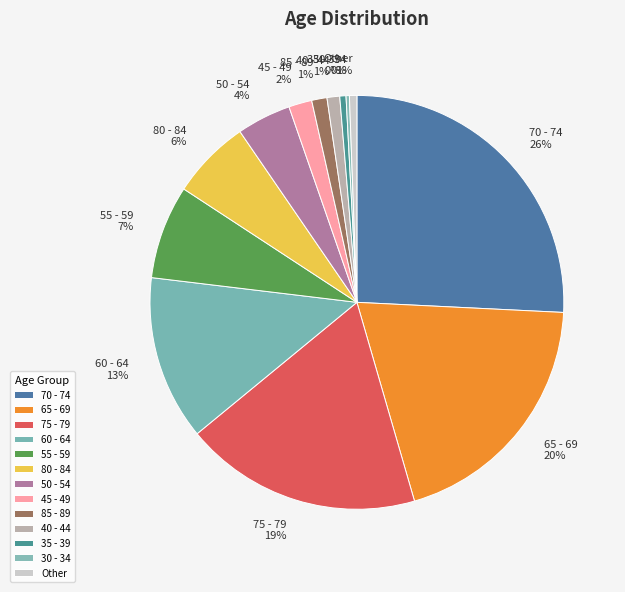

Is there any slice that represents more than half of the pie?

No